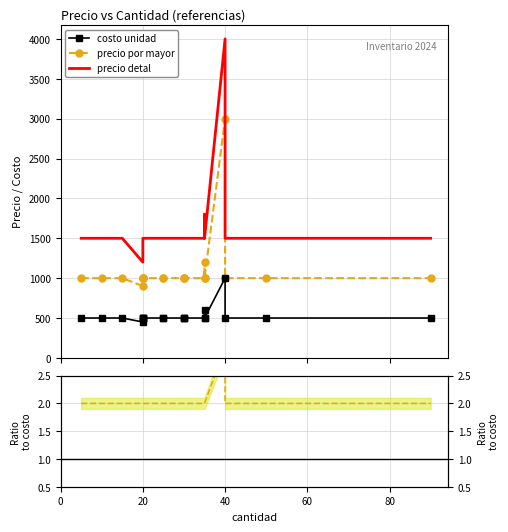

What is the average value of the precio por mayor series?

1105